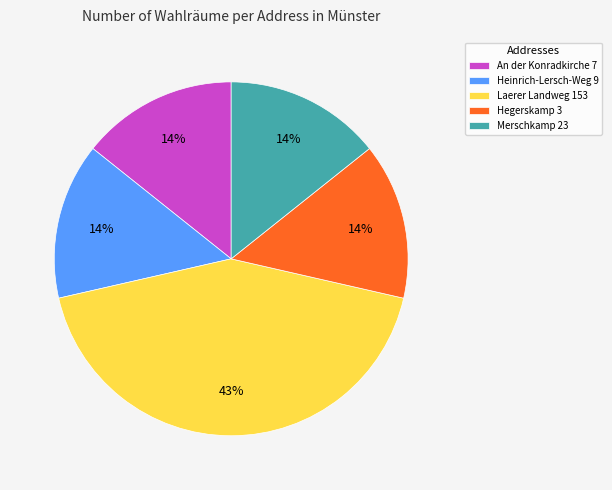

How many slices are in this pie chart?

5